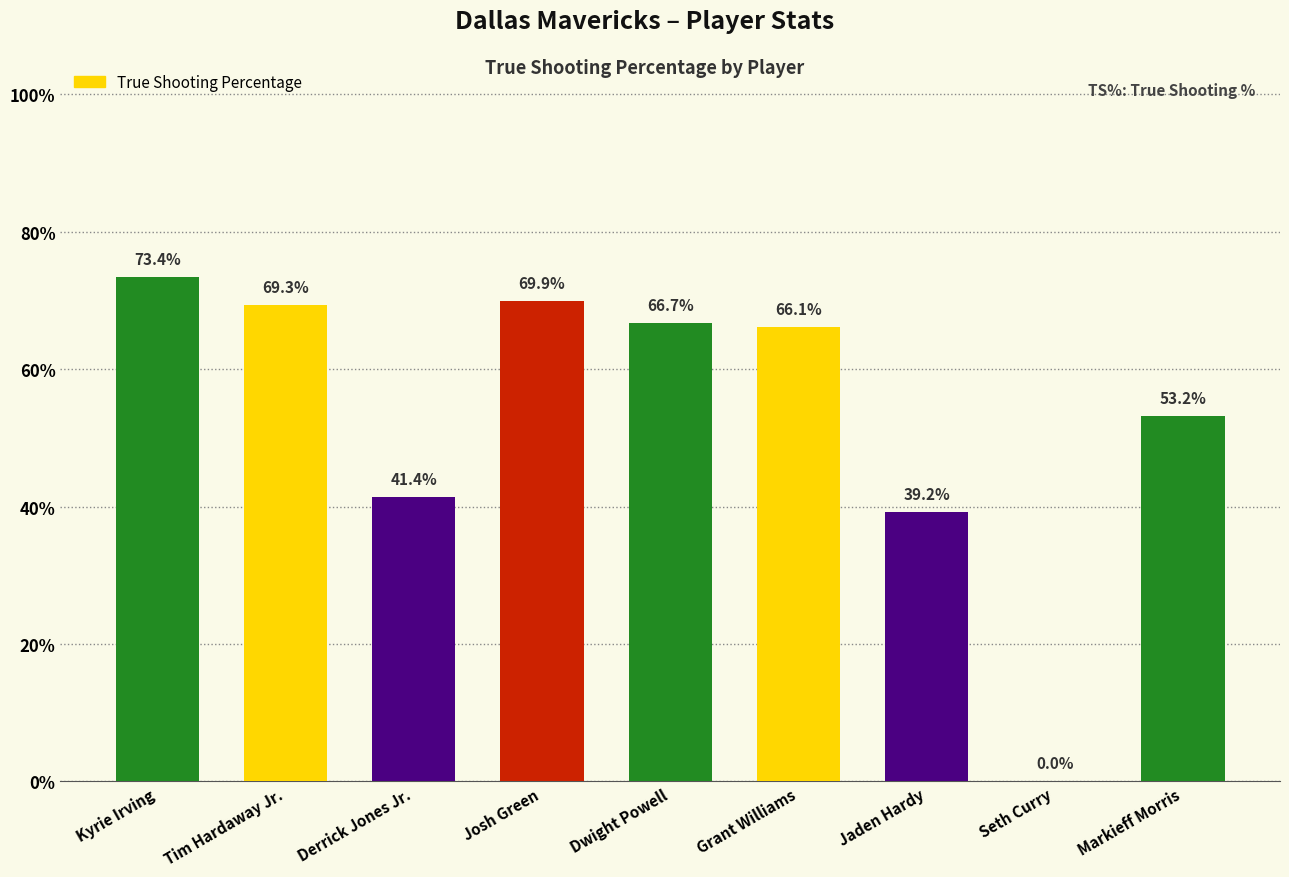

The chart shows a value of 0.7 at Josh Green. True or false?

True